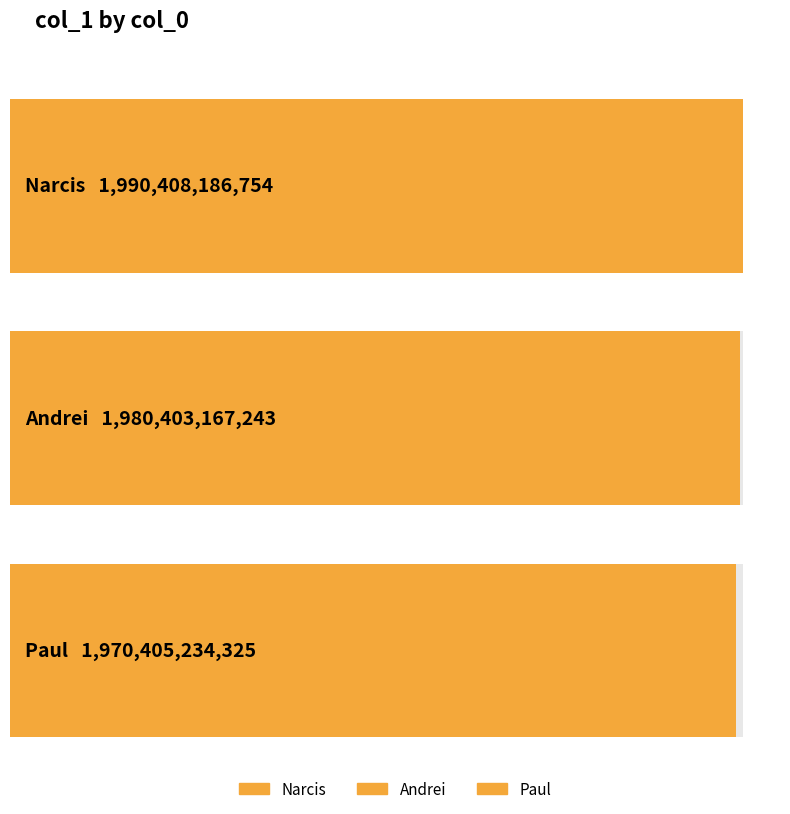

Where does the data first go above 1980403167243?

Narcis